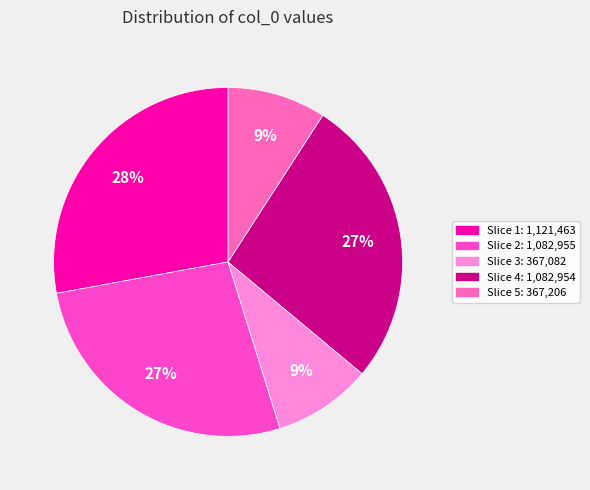

How many segments does this pie chart have?

5